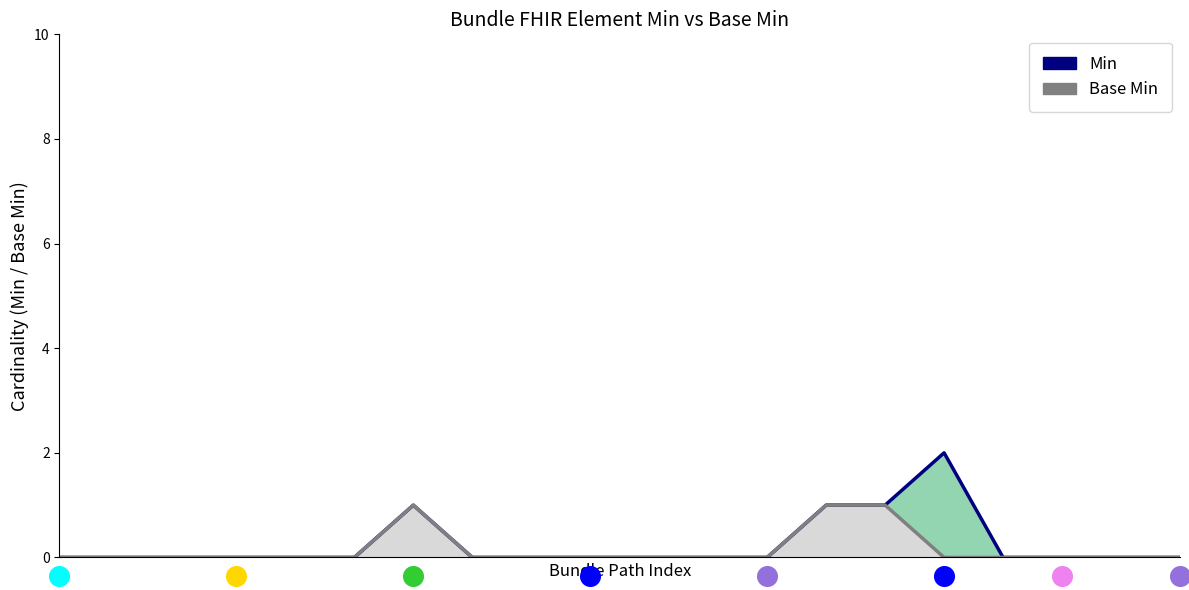

Which series reaches the maximum Y coordinate?

Min